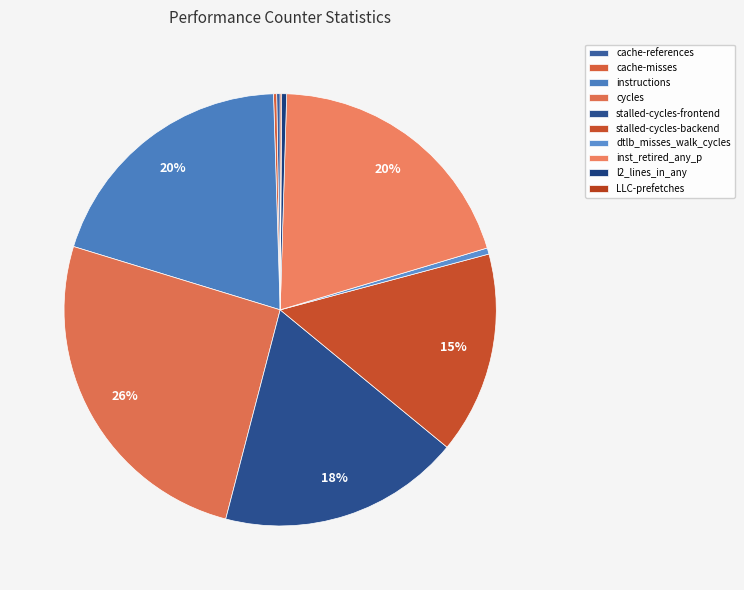

What is the ratio of the value at cache-references to the value at dtlb_misses_walk_cycles?

0.6